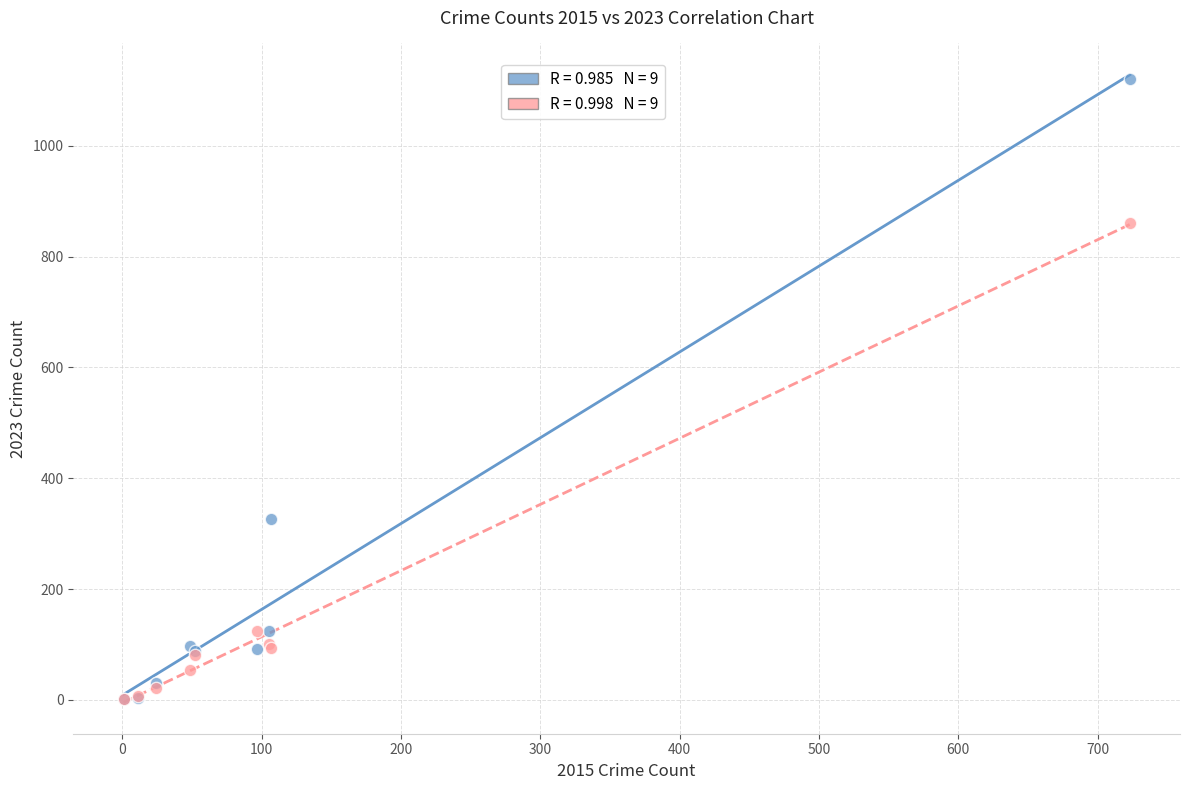

Across all series, what Y value is closest to 561?

327